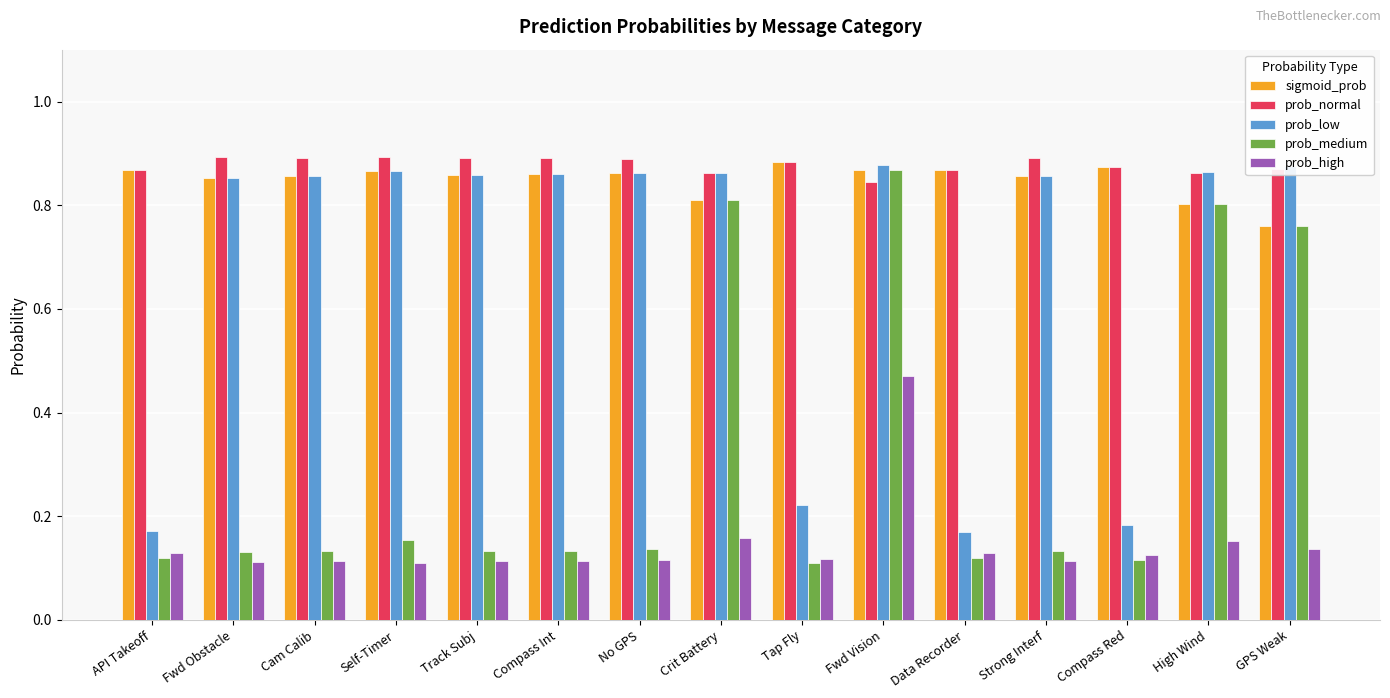

How many bars are there in each group?

5